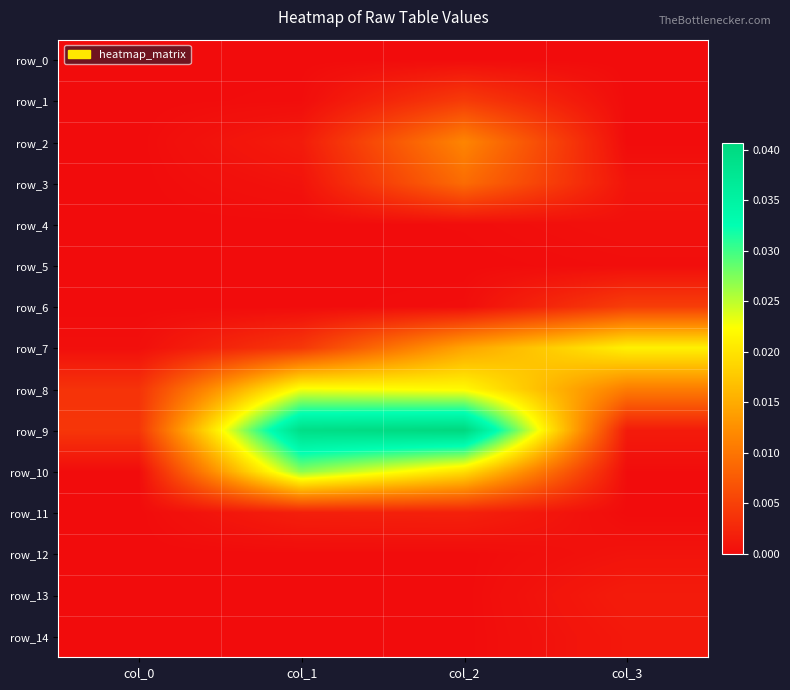

Rank the series by their maximum value, from highest to lowest.

row_9, row_10, row_8, row_7, row_2, row_3, row_6, row_1, row_11, row_13, row_14, row_12, row_4, row_5, row_0